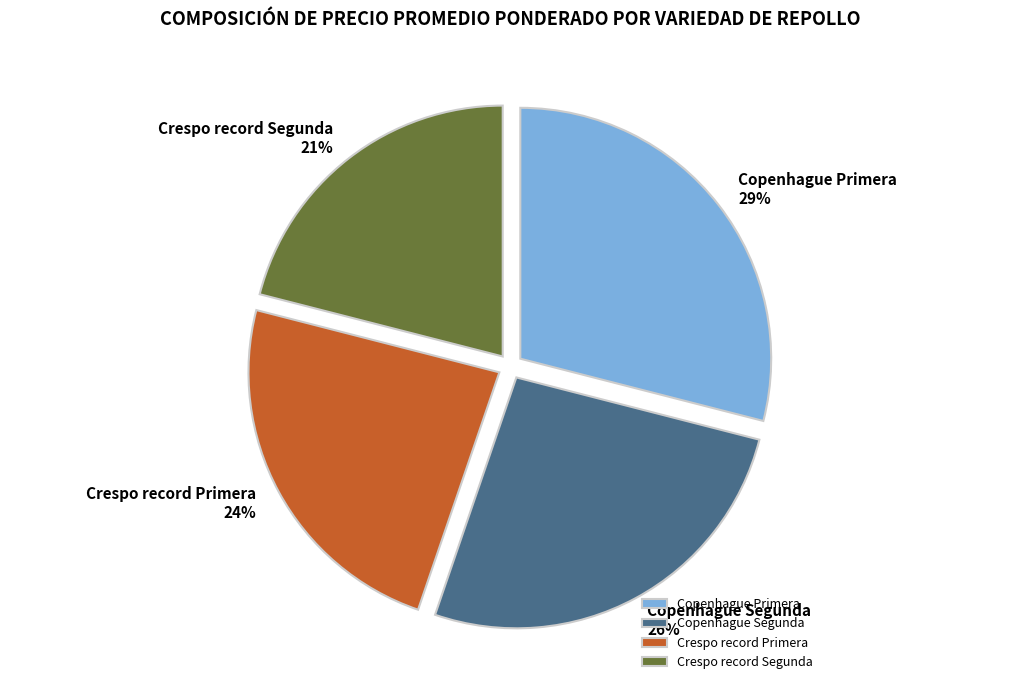

Does any single category account for the majority?

No